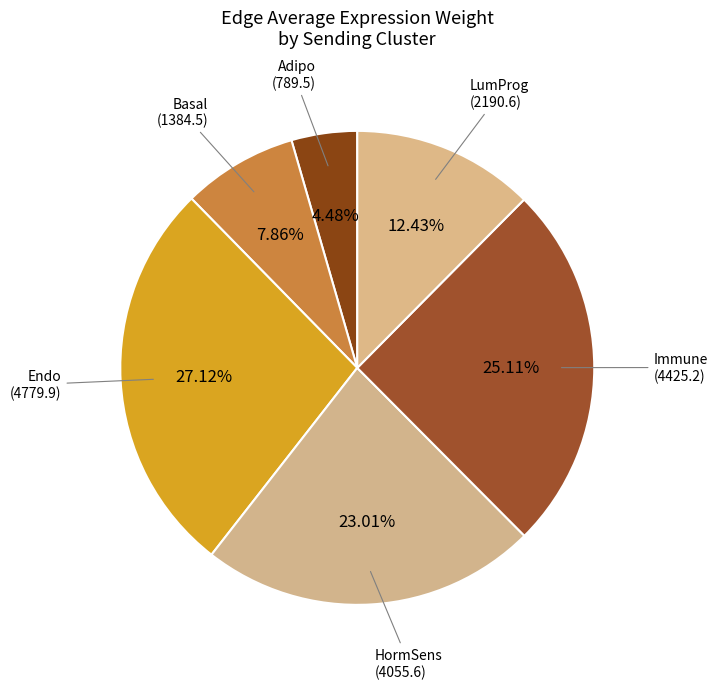

How many segments does this pie chart have?

6